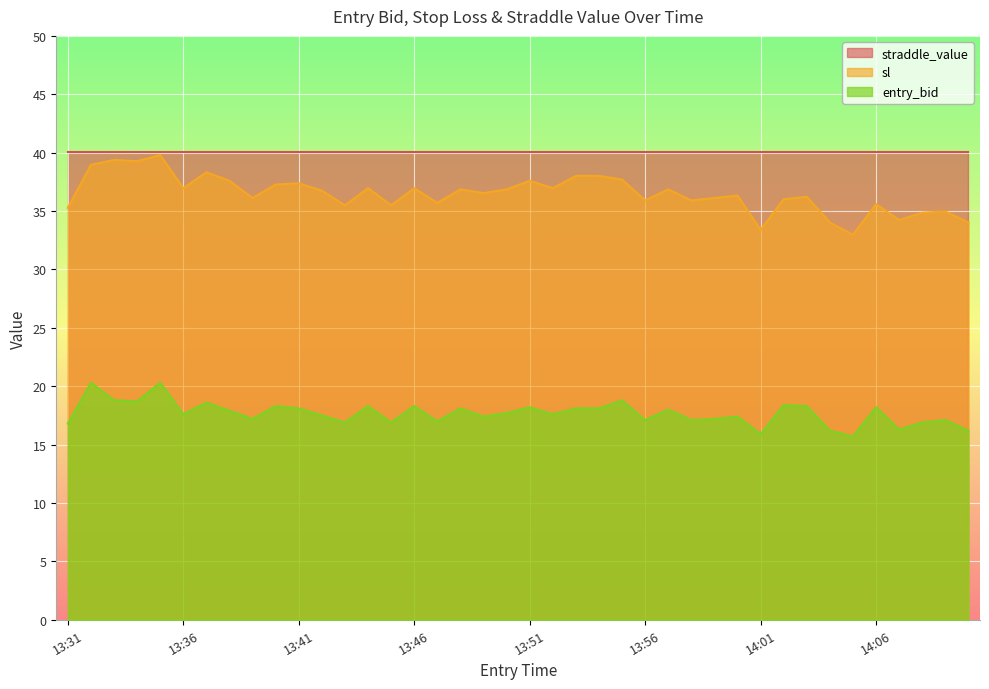

What are all the series names shown in the legend?

straddle_value, sl, entry_bid